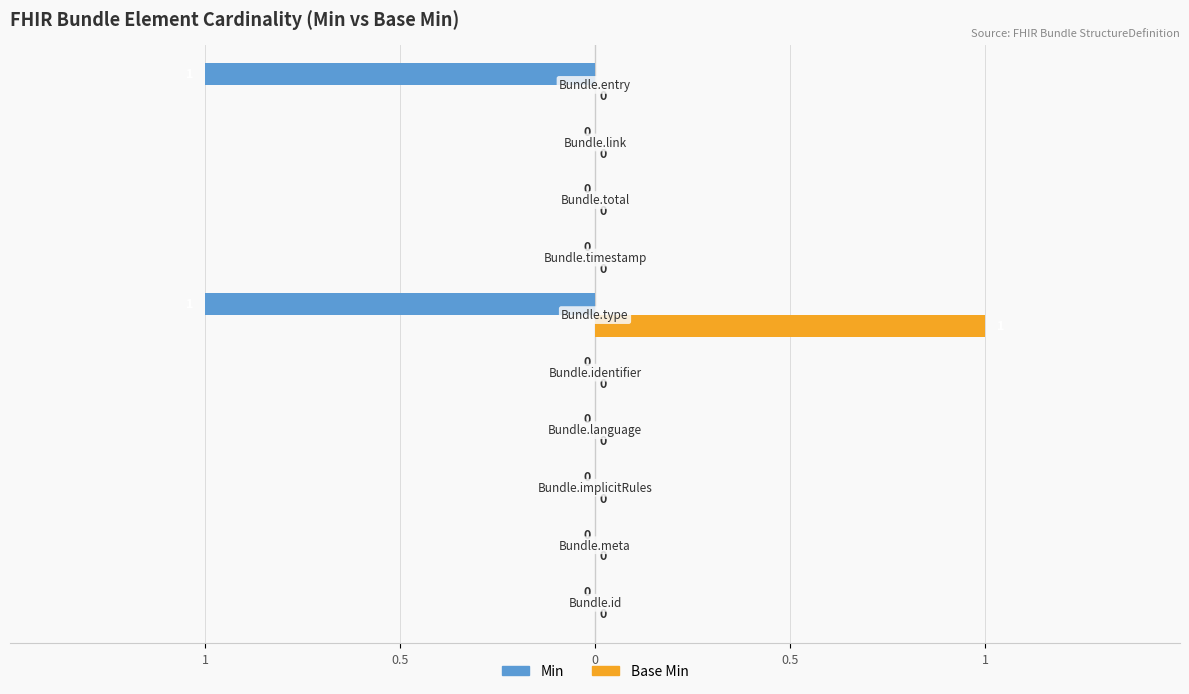

What are all the series names shown in the legend?

Min, Base Min